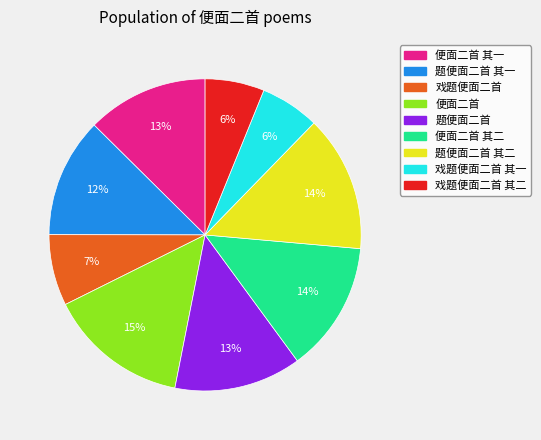

To the nearest percent, what is the average slice percentage?

11%